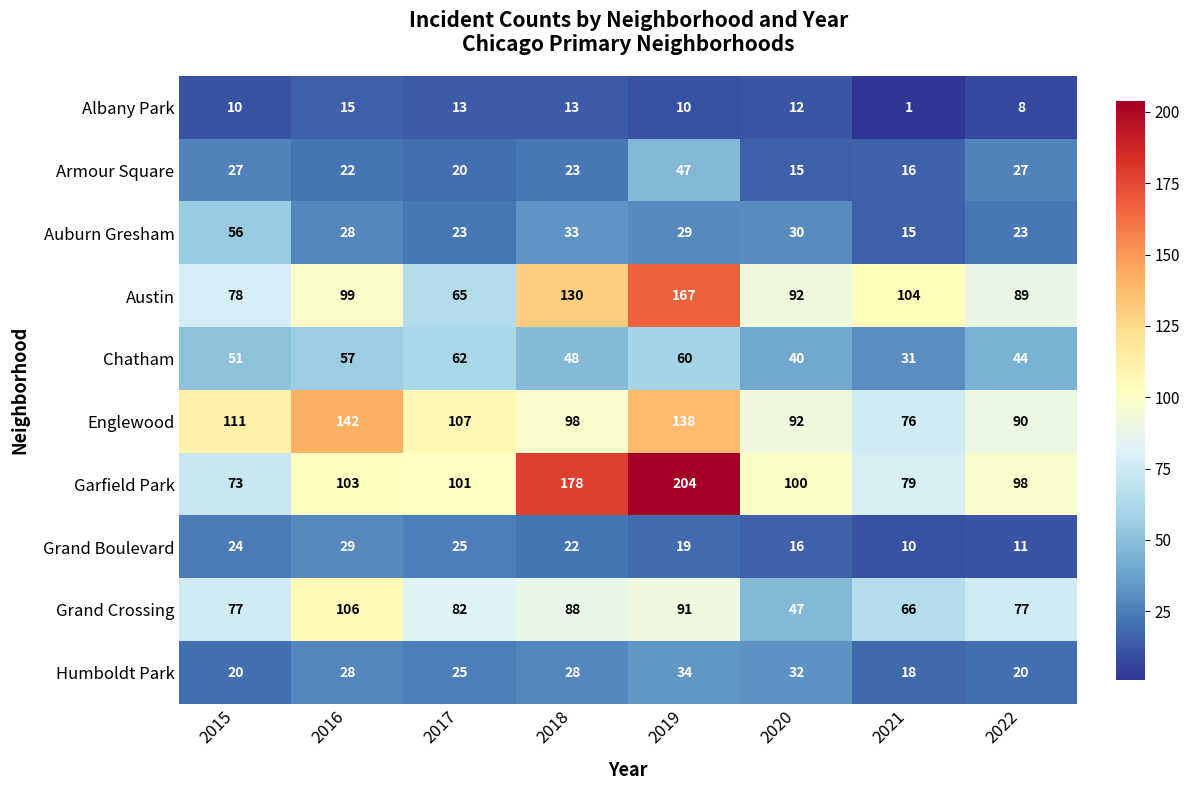

What is the greatest value displayed?

204